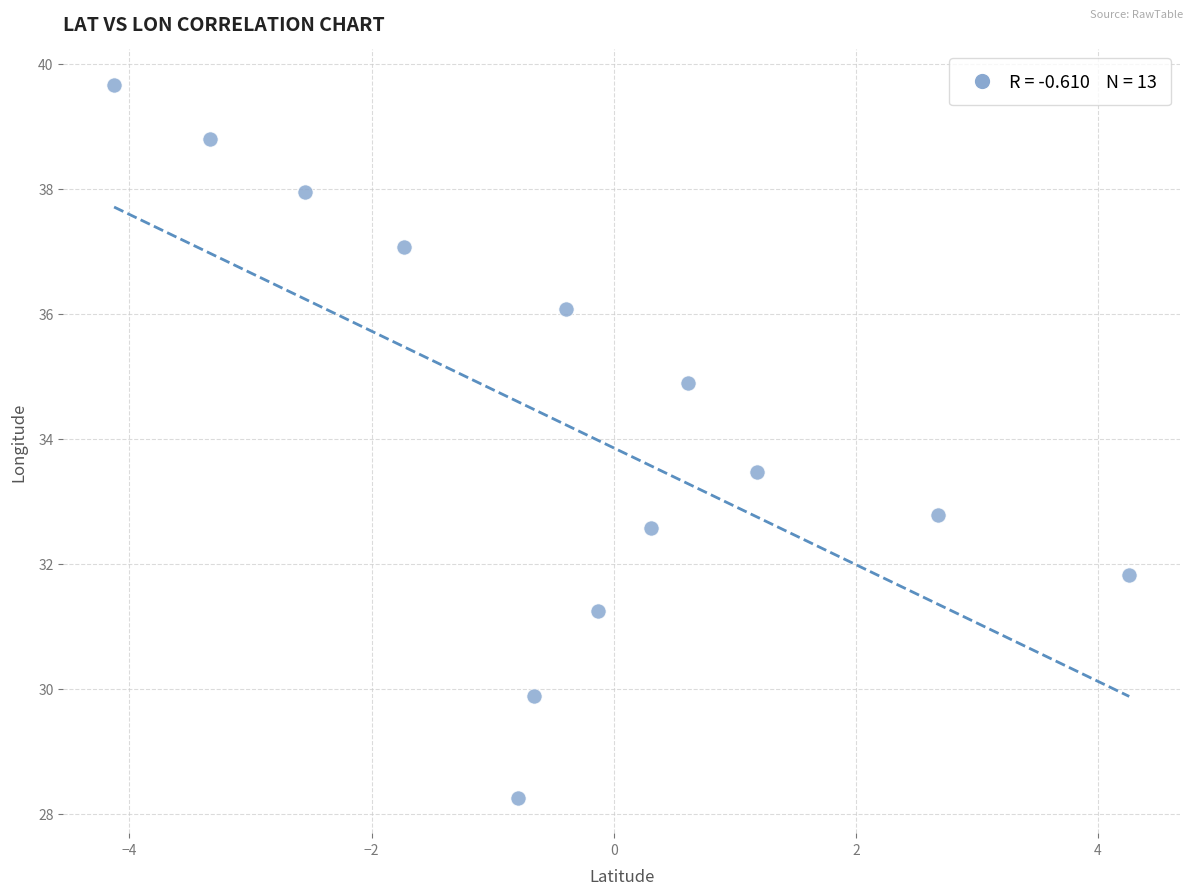

What is the range of Y values (max minus min)?

11.4